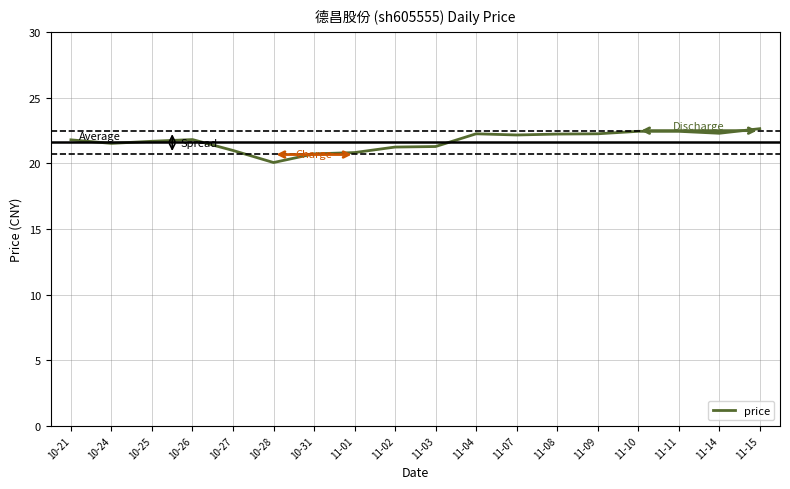

What position from the right is 10-21?

18